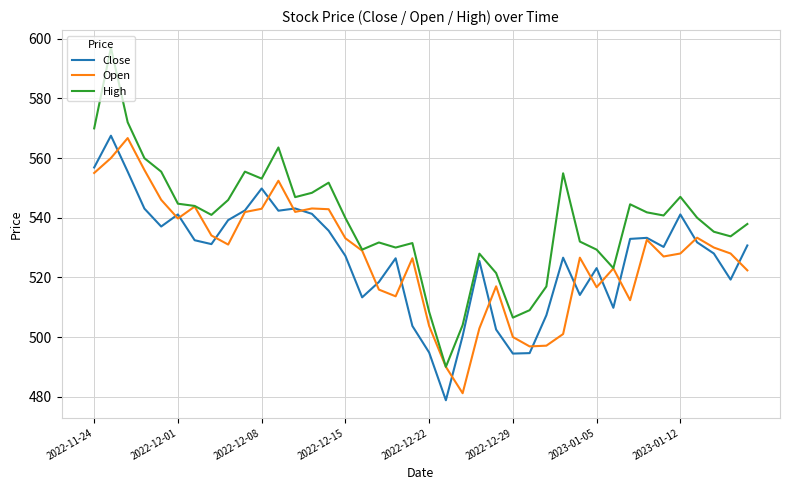

Which series has the widest spread of values?

High